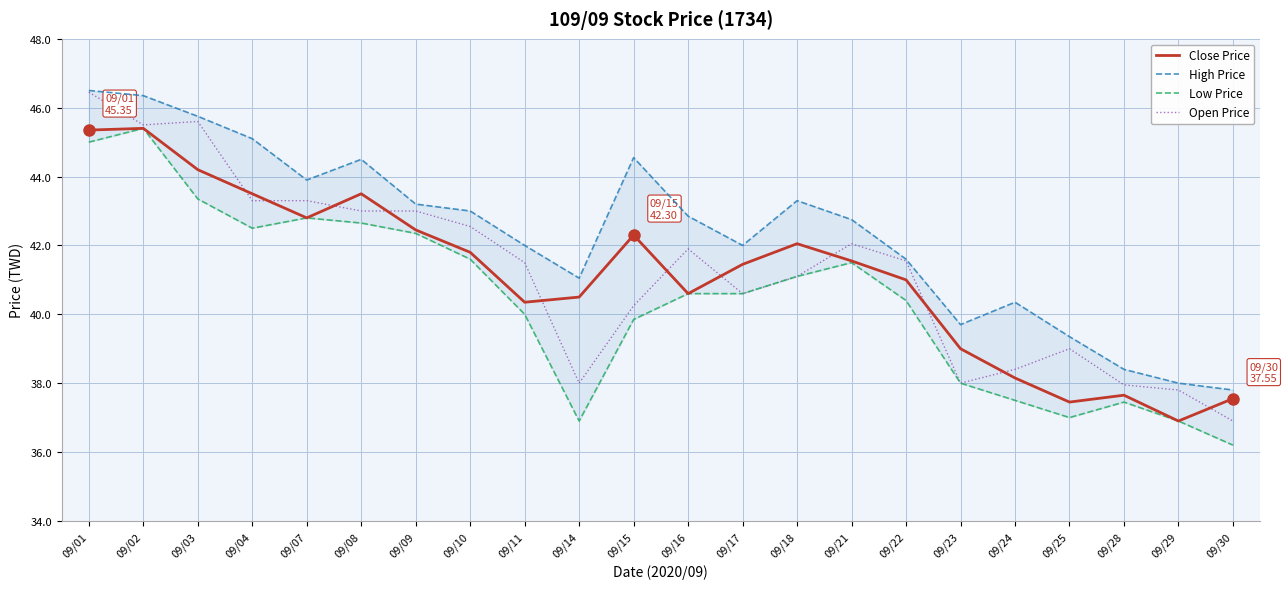

The value of Low Price at 09/01 is 75.5. True or false?

False